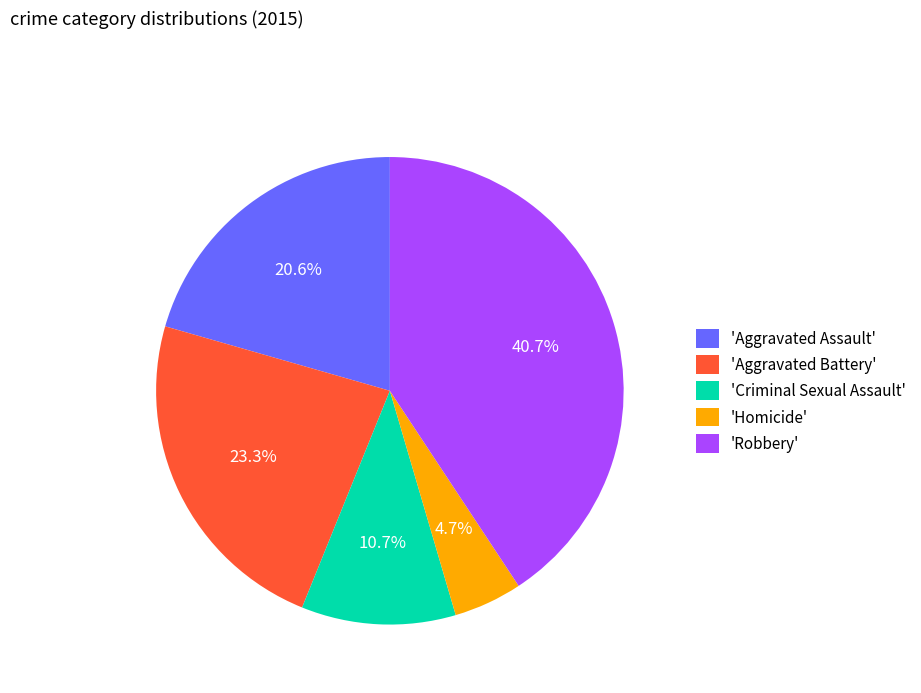

Do 'Aggravated Battery' and 'Homicide' together represent more than half of the pie?

No